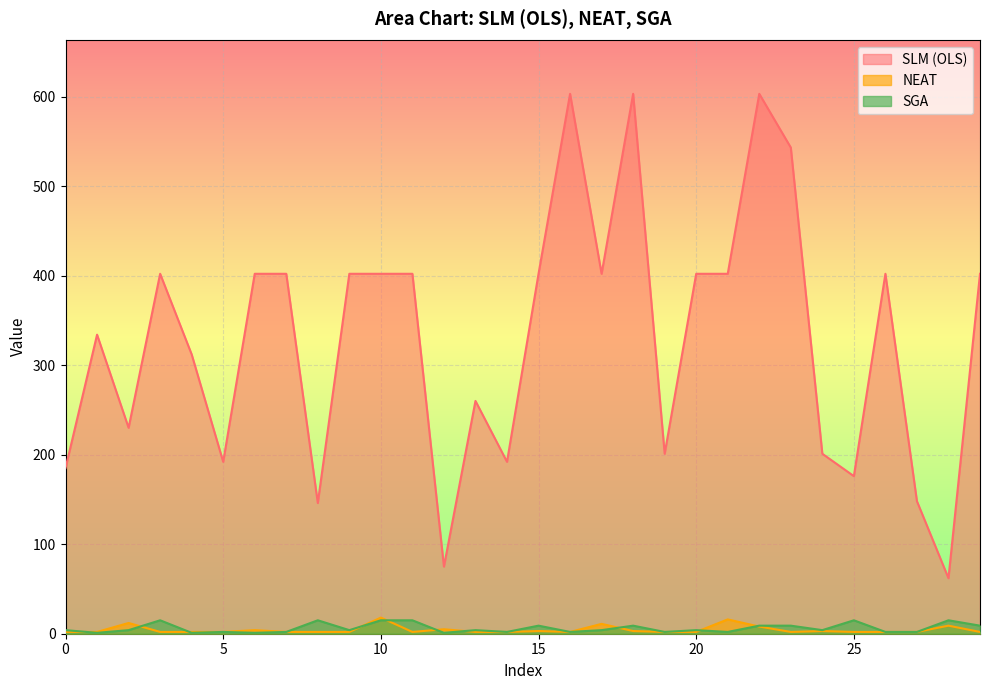

What are all the series names shown in the legend?

SLM (OLS), NEAT, SGA